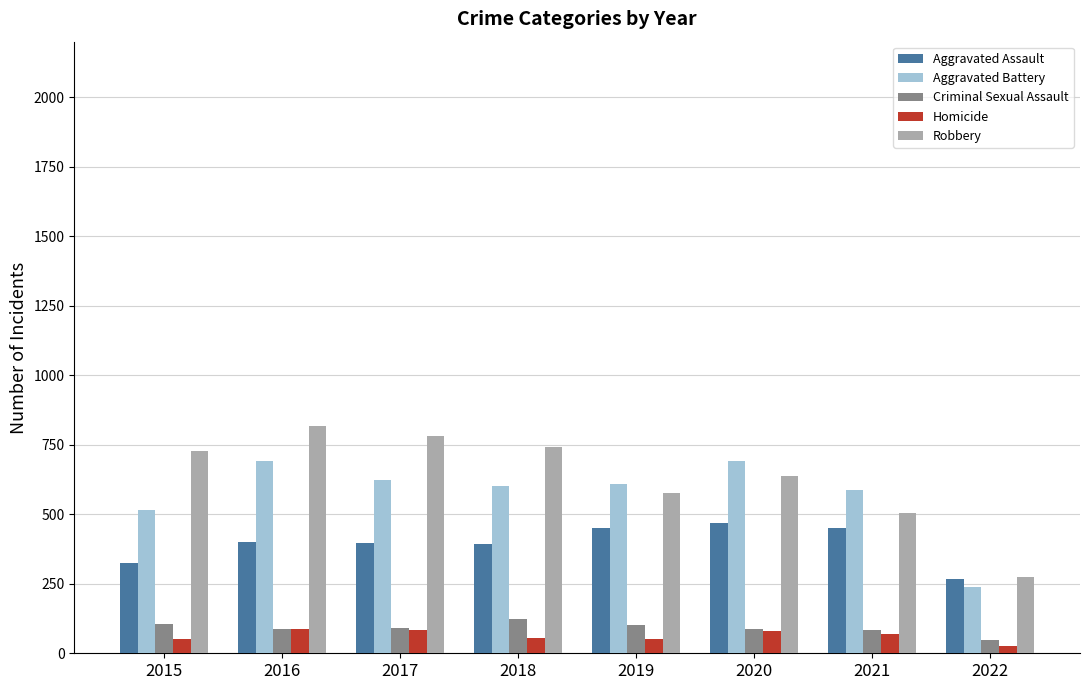

What is the total value across all series at 2016?

2086